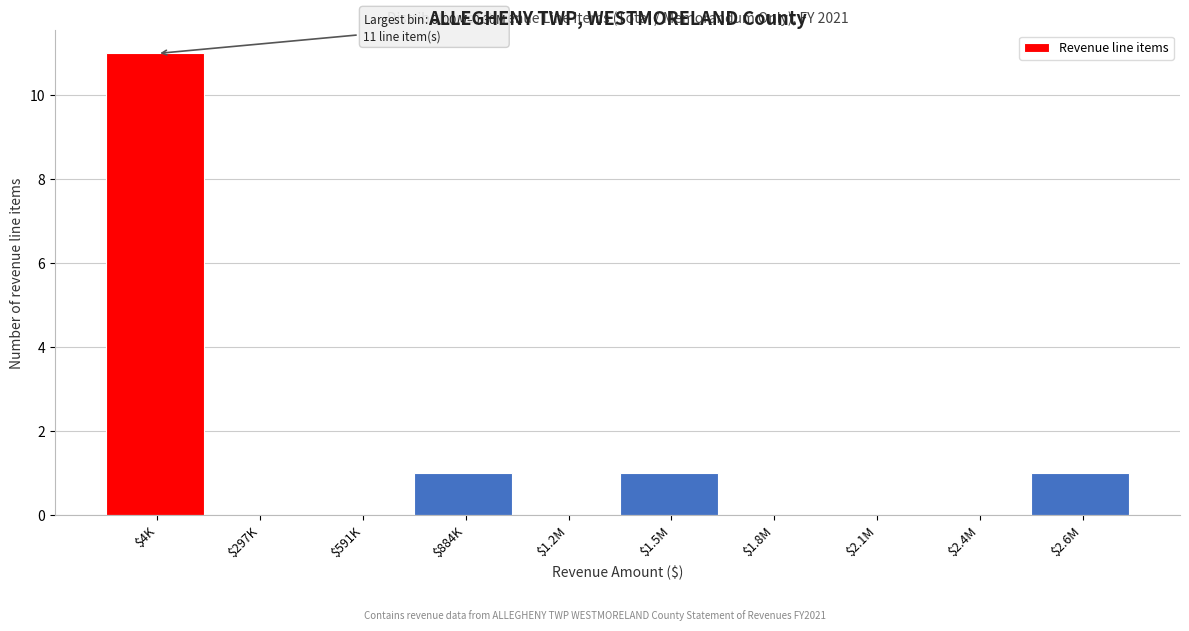

True or false: the data shows 0 at $2.4M.

True